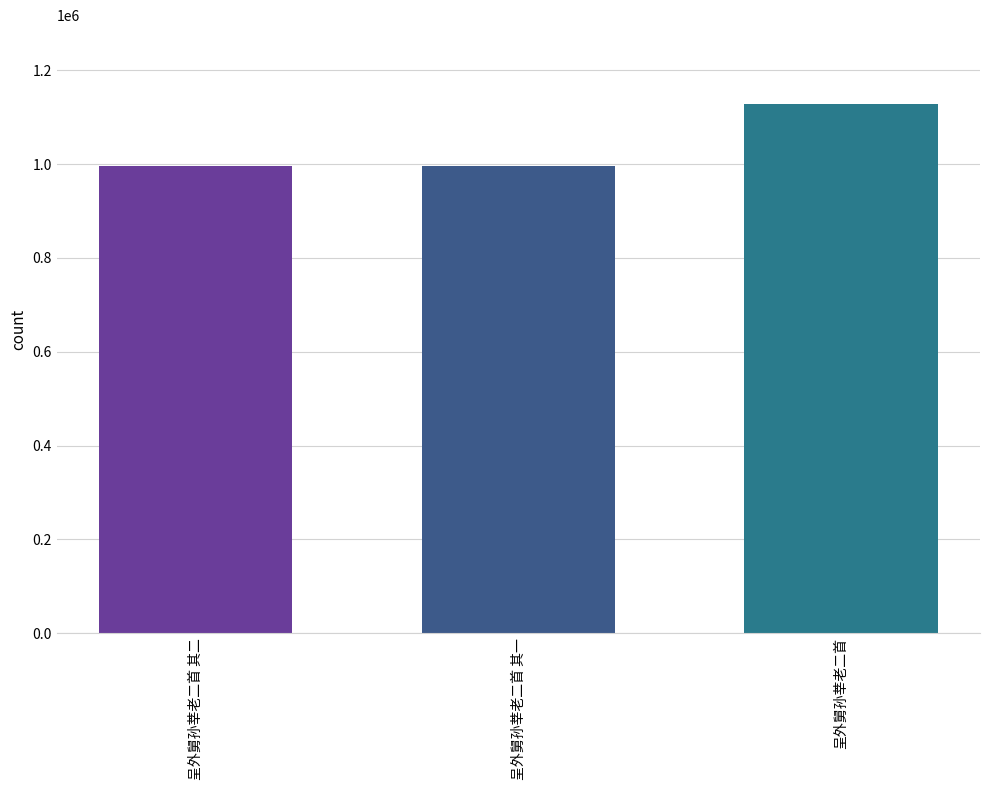

What is the maximum value shown in the chart?

1126897